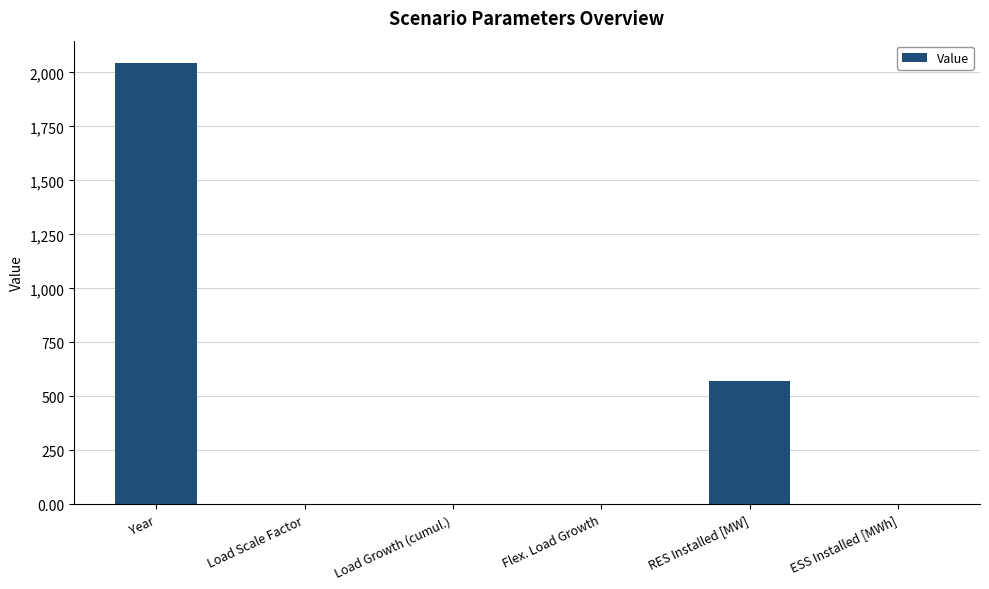

Count the number of categories in the chart.

6